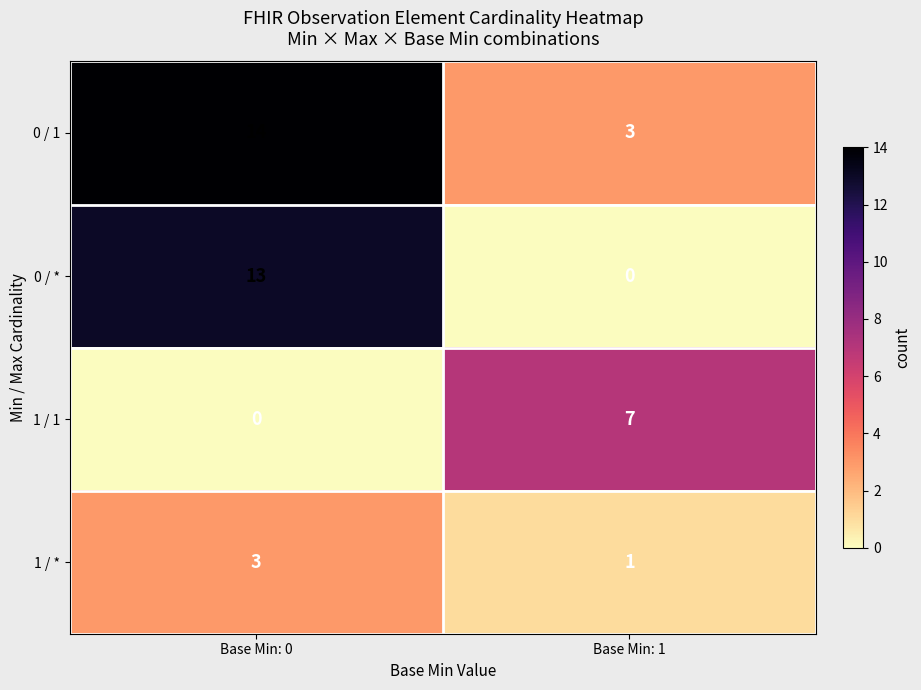

What is the sum of the 0 / 1 values at Base Min: 0 and Base Min: 1?

17